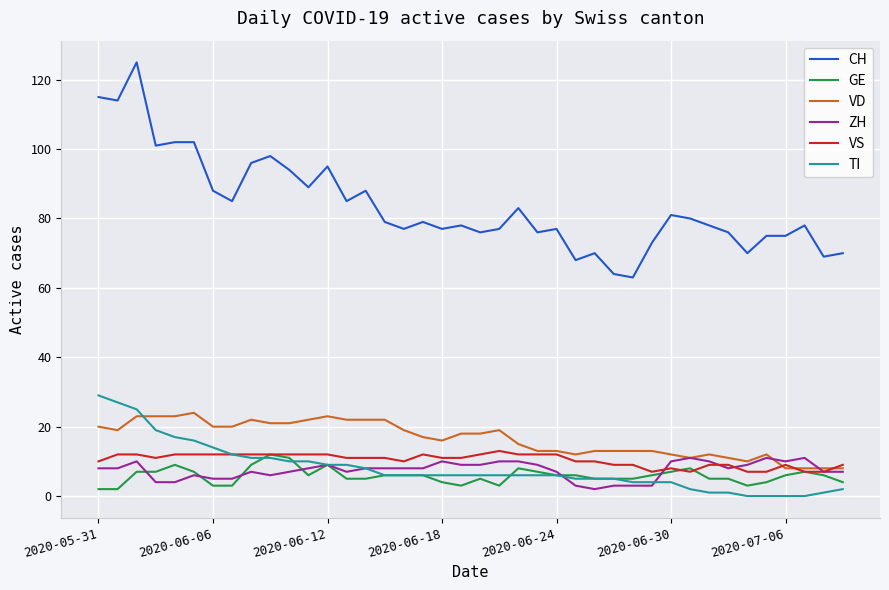

What is the minimum value for CH?

63